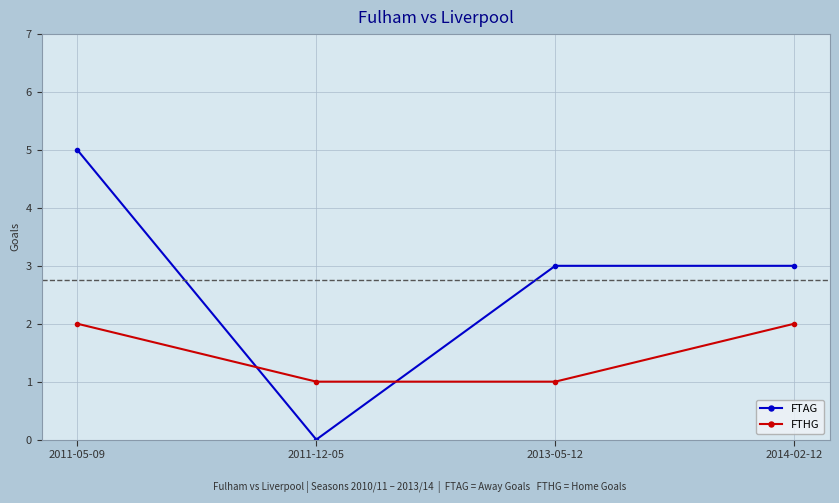

What value does the FTHG series have at 2011-05-09?

2